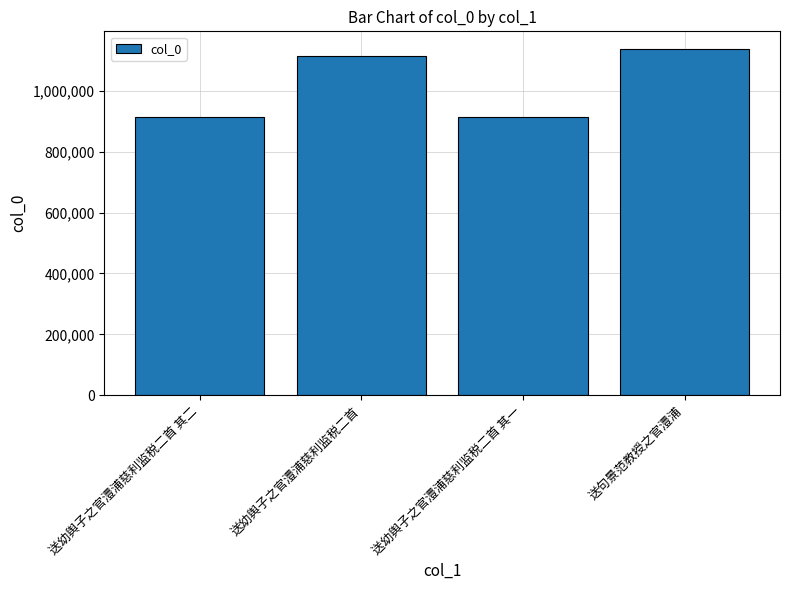

The value at 送幼舆子之官澧浦慈利监税二首 其一 is 1538177. True or false?

False